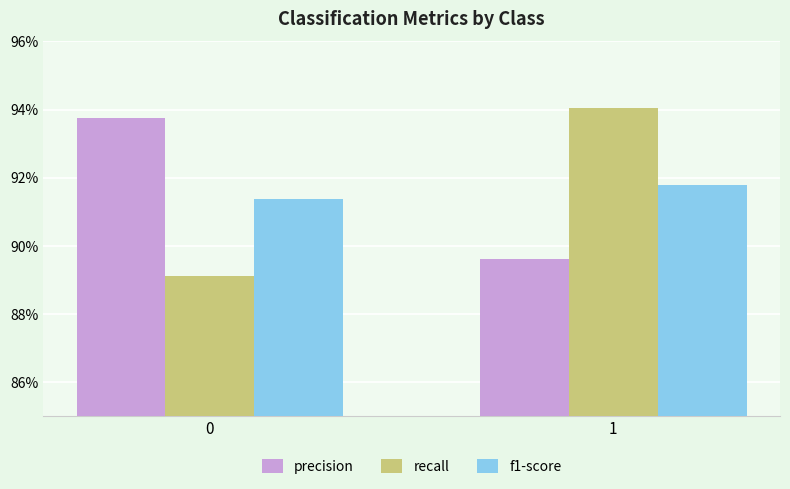

Does the chart contain stacked bars?

No